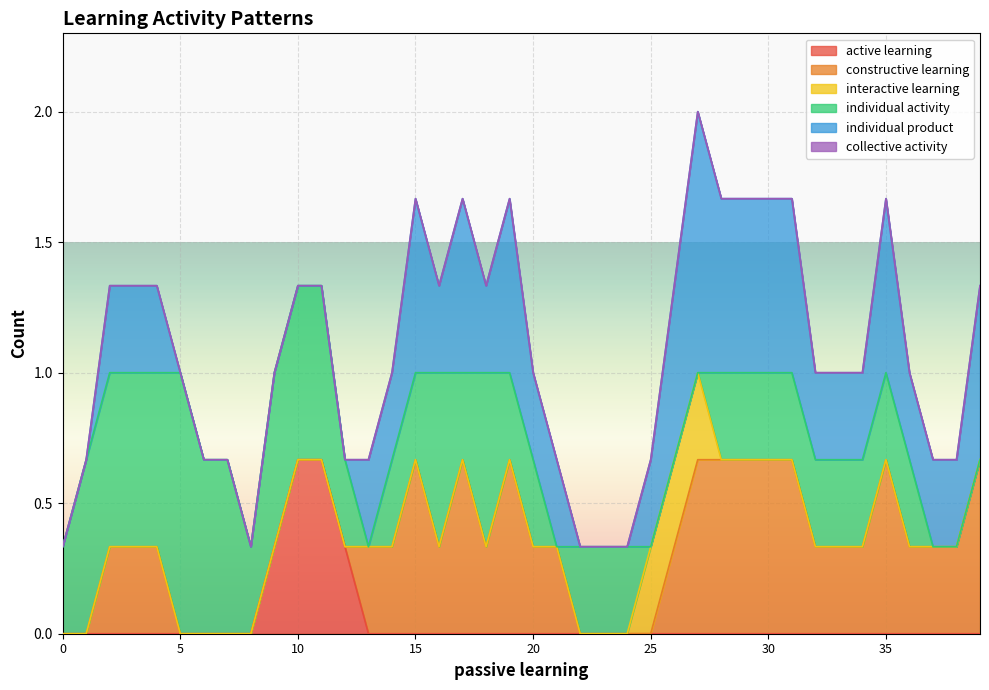

True or false: collective activity and individual activity cross at least once.

False